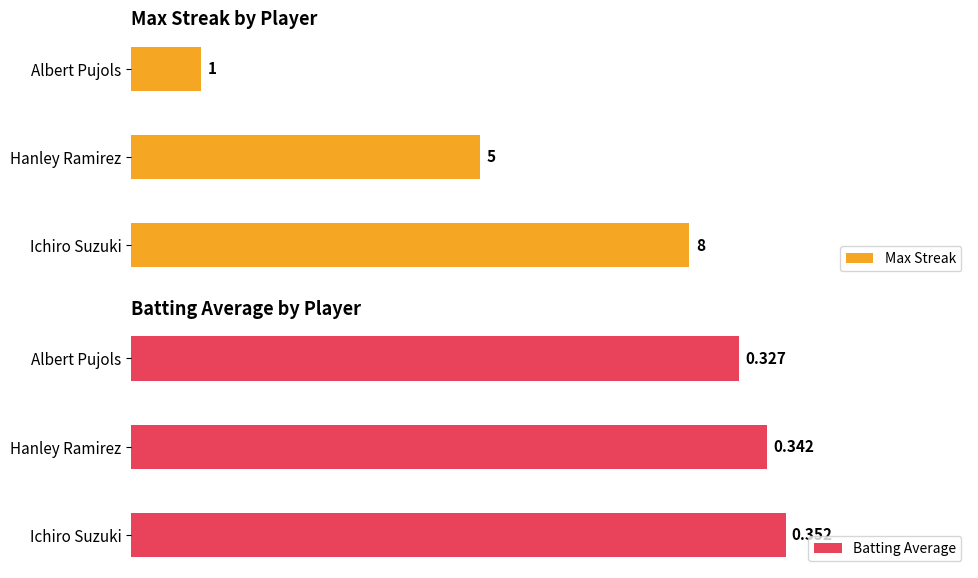

List the labels in order of Max Streak value, largest first.

Ichiro Suzuki, Hanley Ramirez, Albert Pujols